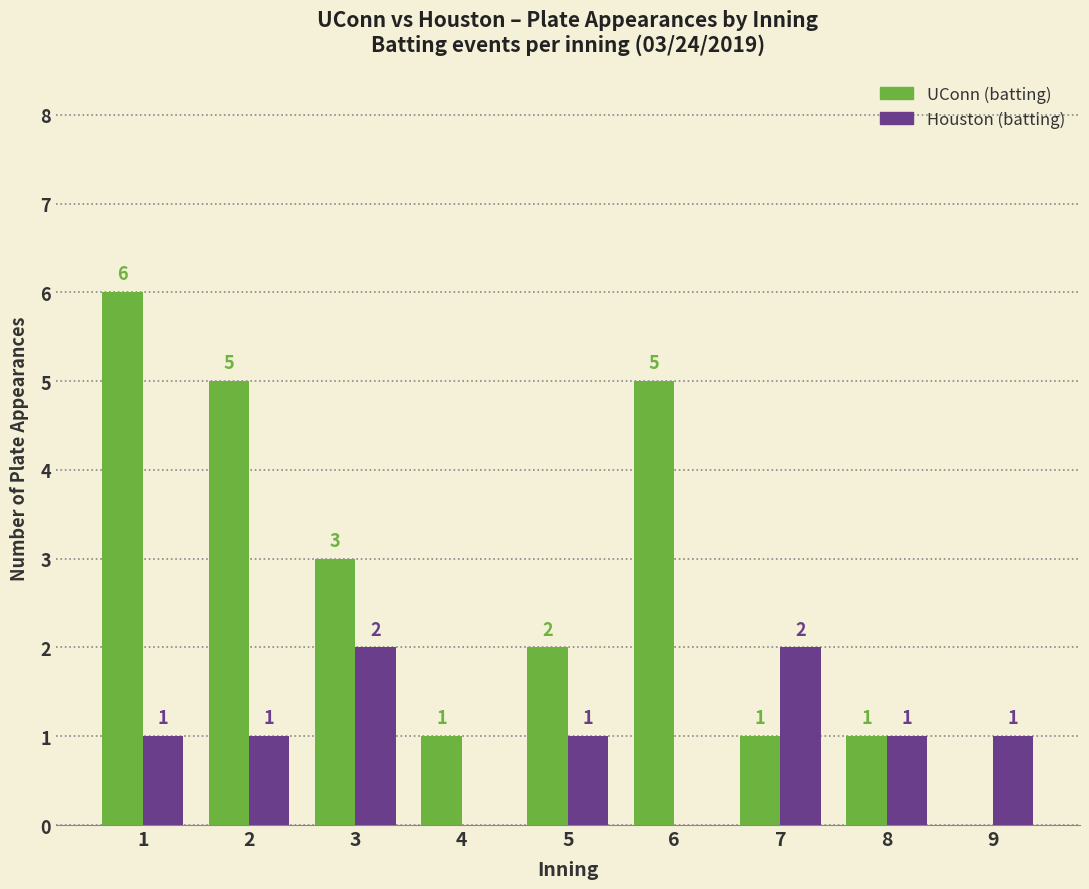

The Houston (batting) series shows 2 at 7. True or false?

True